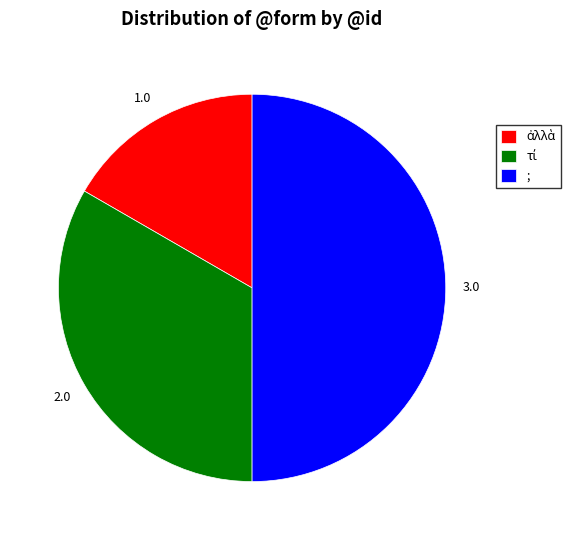

The ; slice represents 50% of the pie. True or false?

True